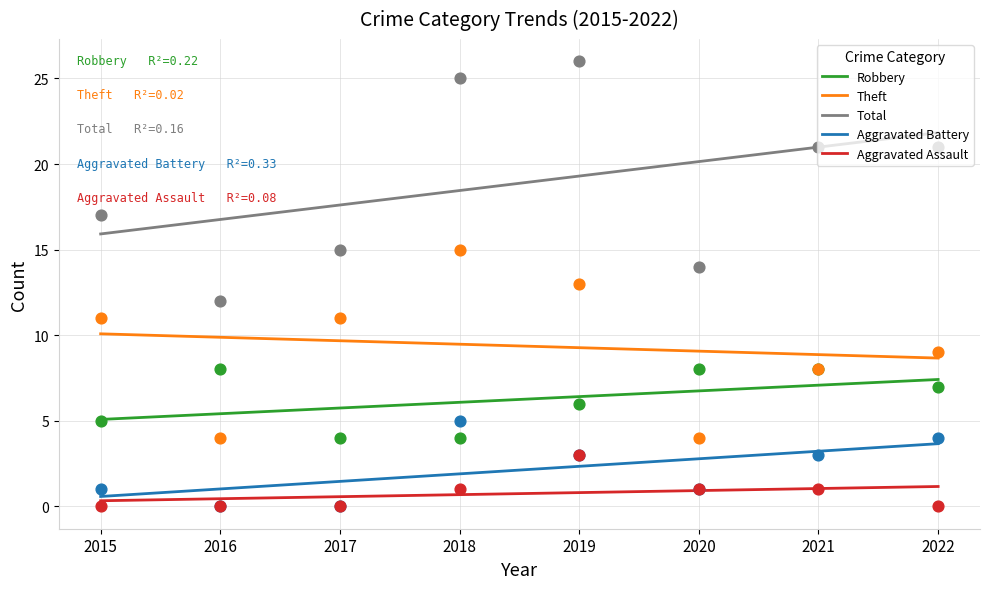

Which series has the largest Y range (max minus min)?

Total